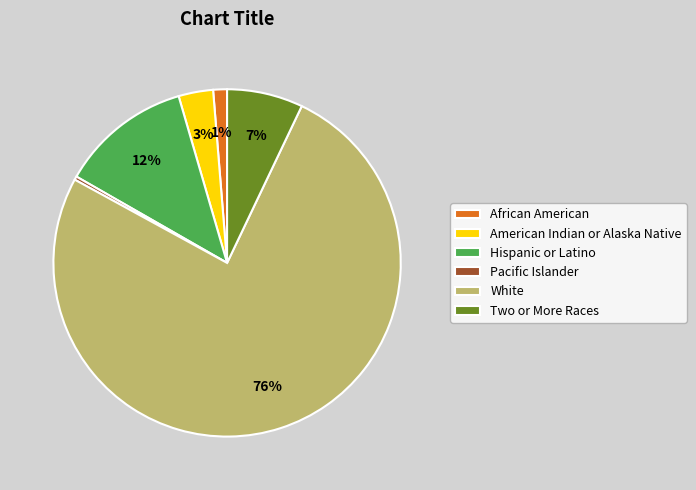

To the nearest percent, what percentage of the pie is Hispanic or Latino?

12%